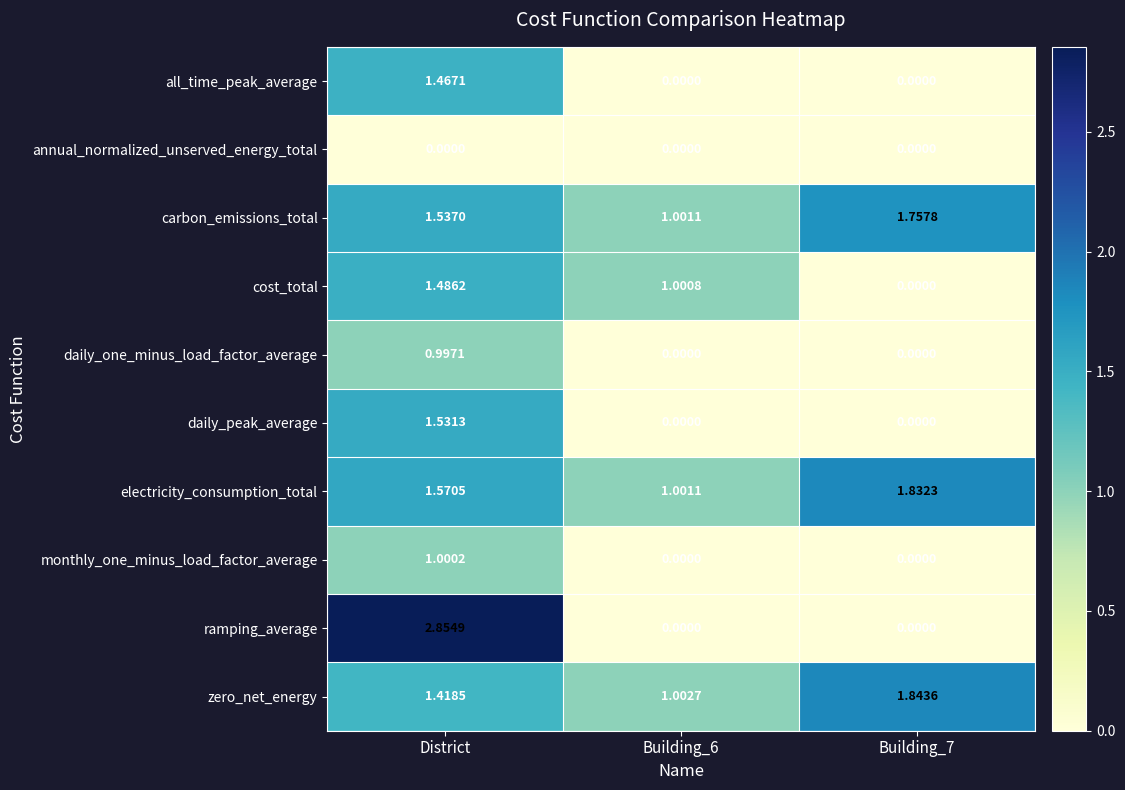

List the series in order of their peak value, lowest first.

annual_normalized_unserved_energy_total, daily_one_minus_load_factor_average, monthly_one_minus_load_factor_average, all_time_peak_average, cost_total, daily_peak_average, carbon_emissions_total, electricity_consumption_total, zero_net_energy, ramping_average